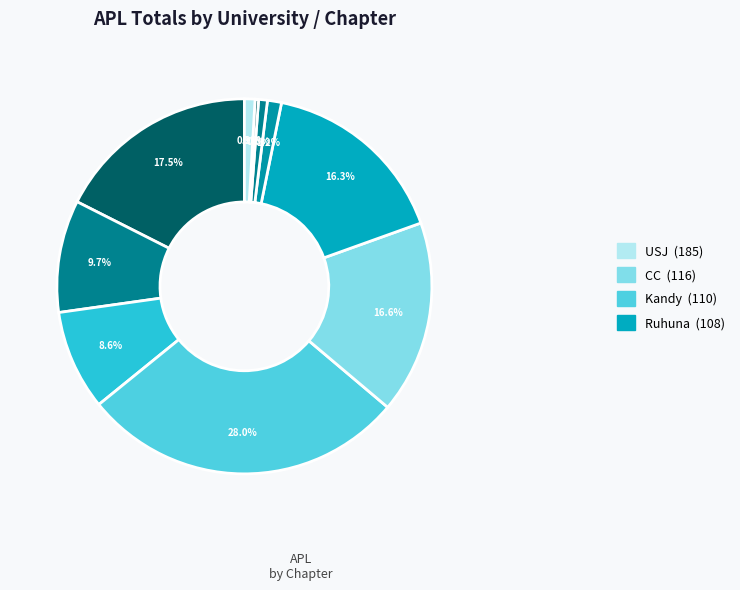

How many segments does this pie chart have?

10